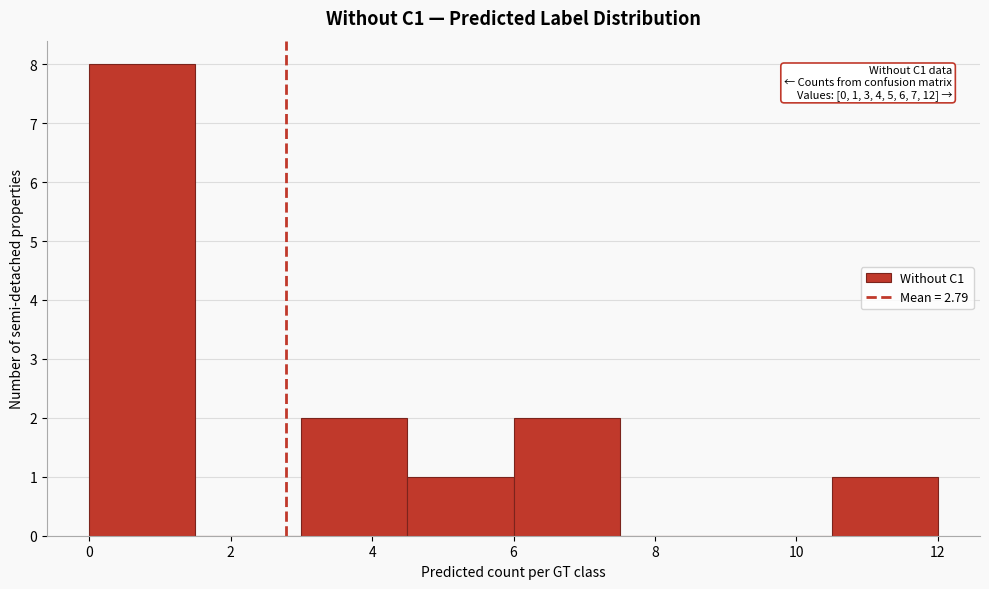

Over which range of the x-axis is the bar tallest?

0.0 to 1.5